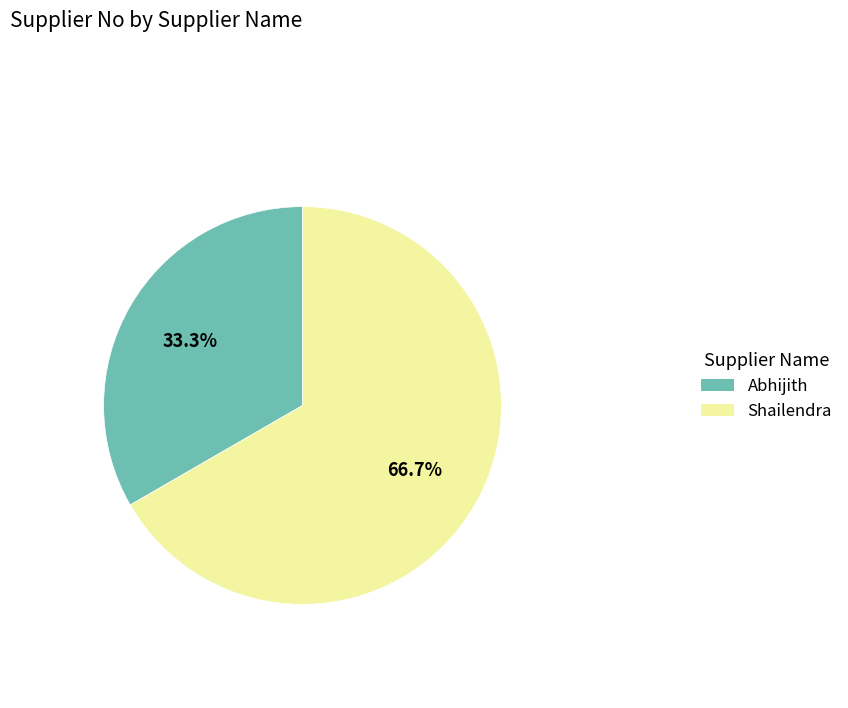

Which has a higher value, Shailendra or Abhijith?

Shailendra